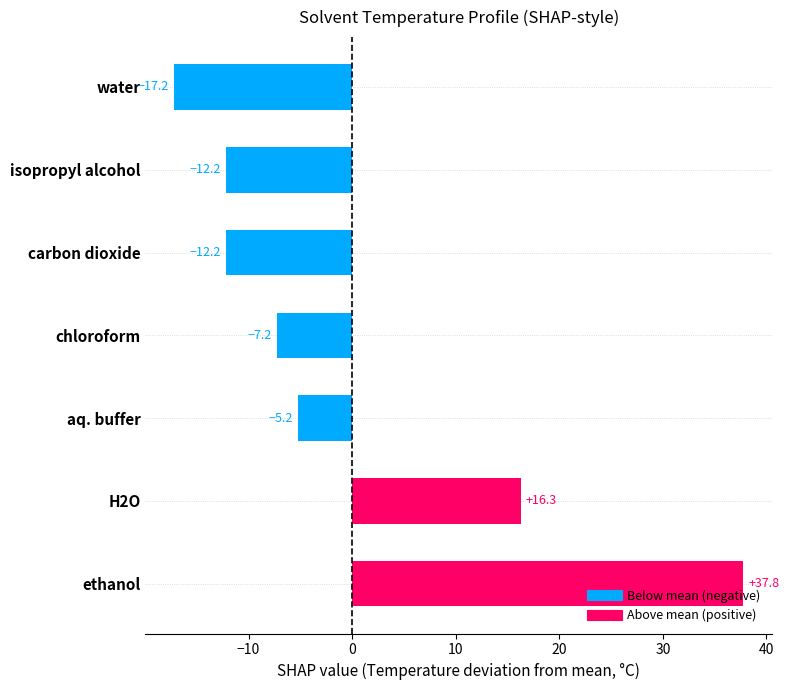

Are the bars grouped side by side (vs. stacked)?

No